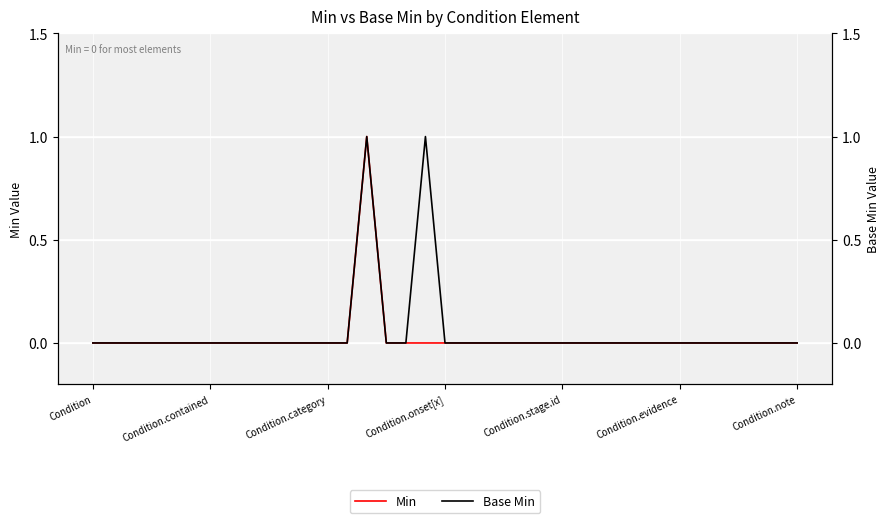

What is the highest value of the Base Min series?

1